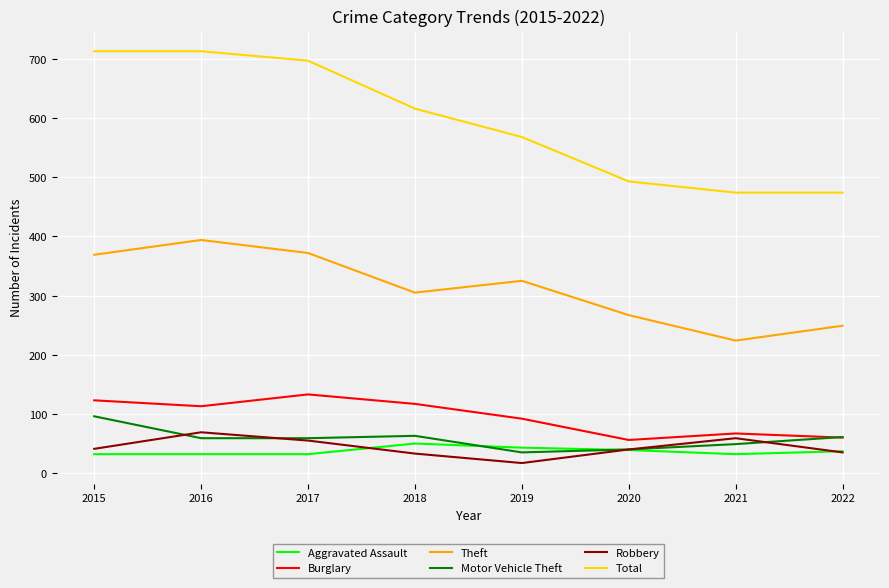

The Theft series shows 267 at 2020. True or false?

True